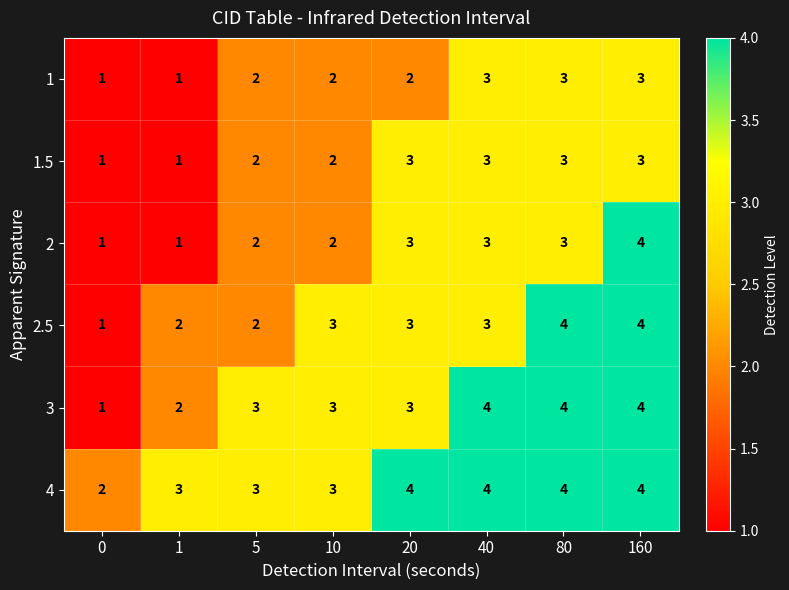

Is the value of 1 at 5 greater than the value of 1.5 at 40?

No